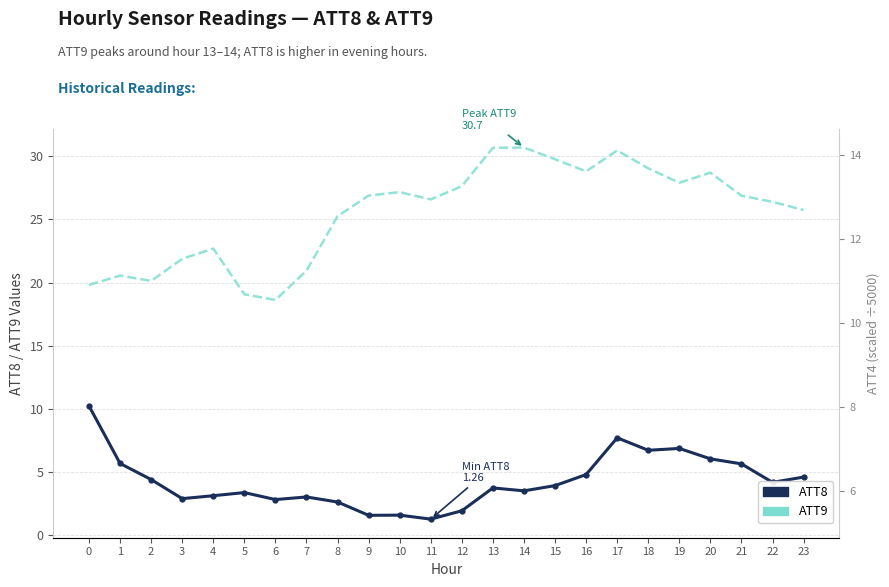

What is the difference between the ATT8 values at 21 and 7?

2.6